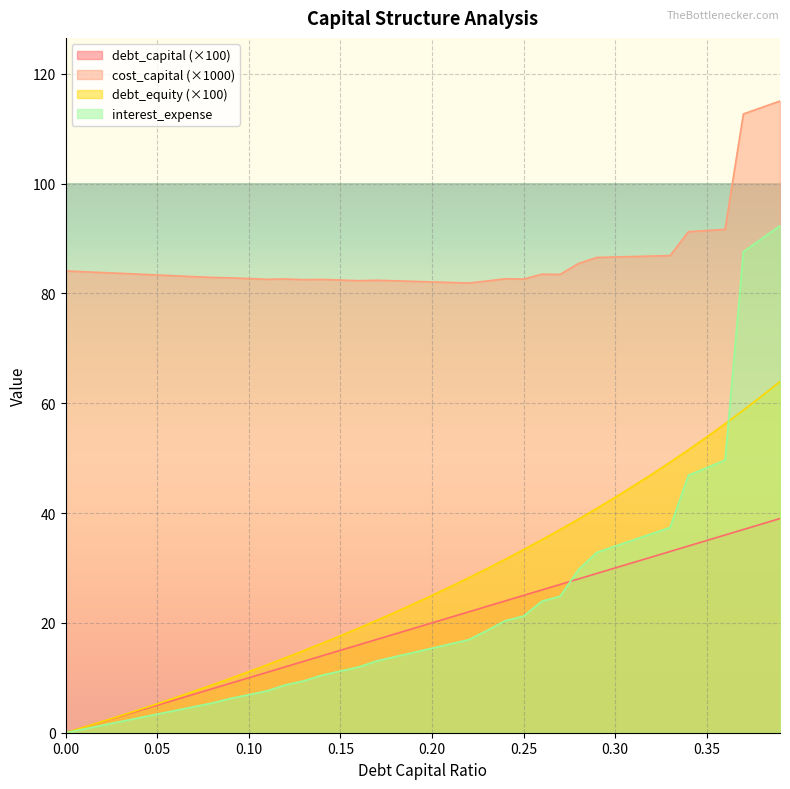

Which series changed the most between 0.11 and 0.14?

debt_equity